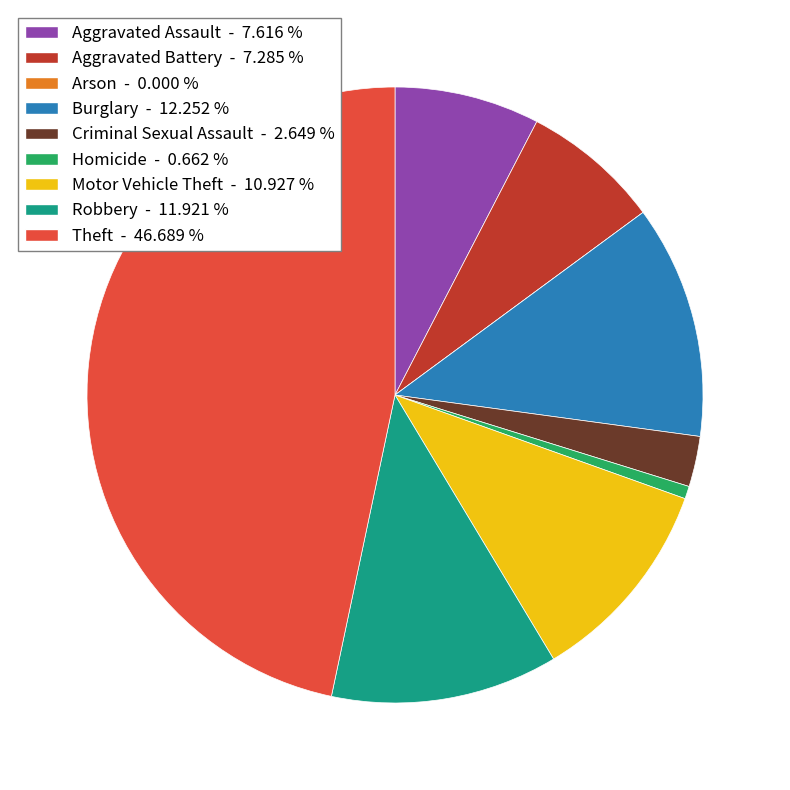

What is the ratio of the value at Motor Vehicle Theft - 10.927 % to the value at Robbery - 11.921 %?

0.9